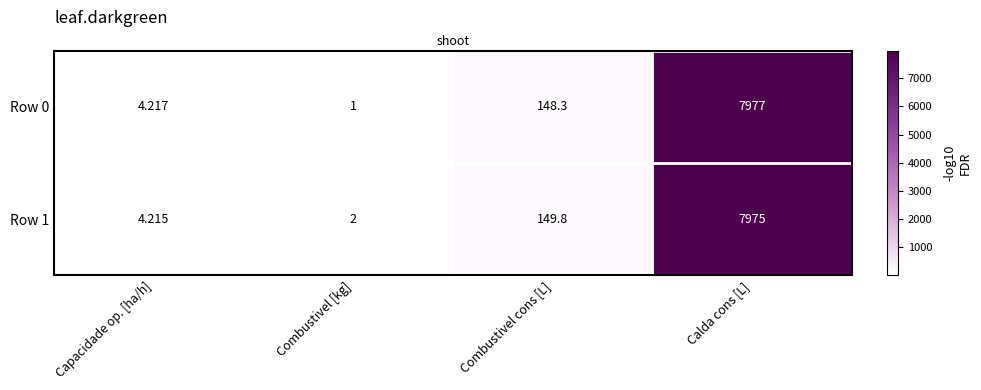

At which label does Row 1 reach its peak?

Calda cons [L]